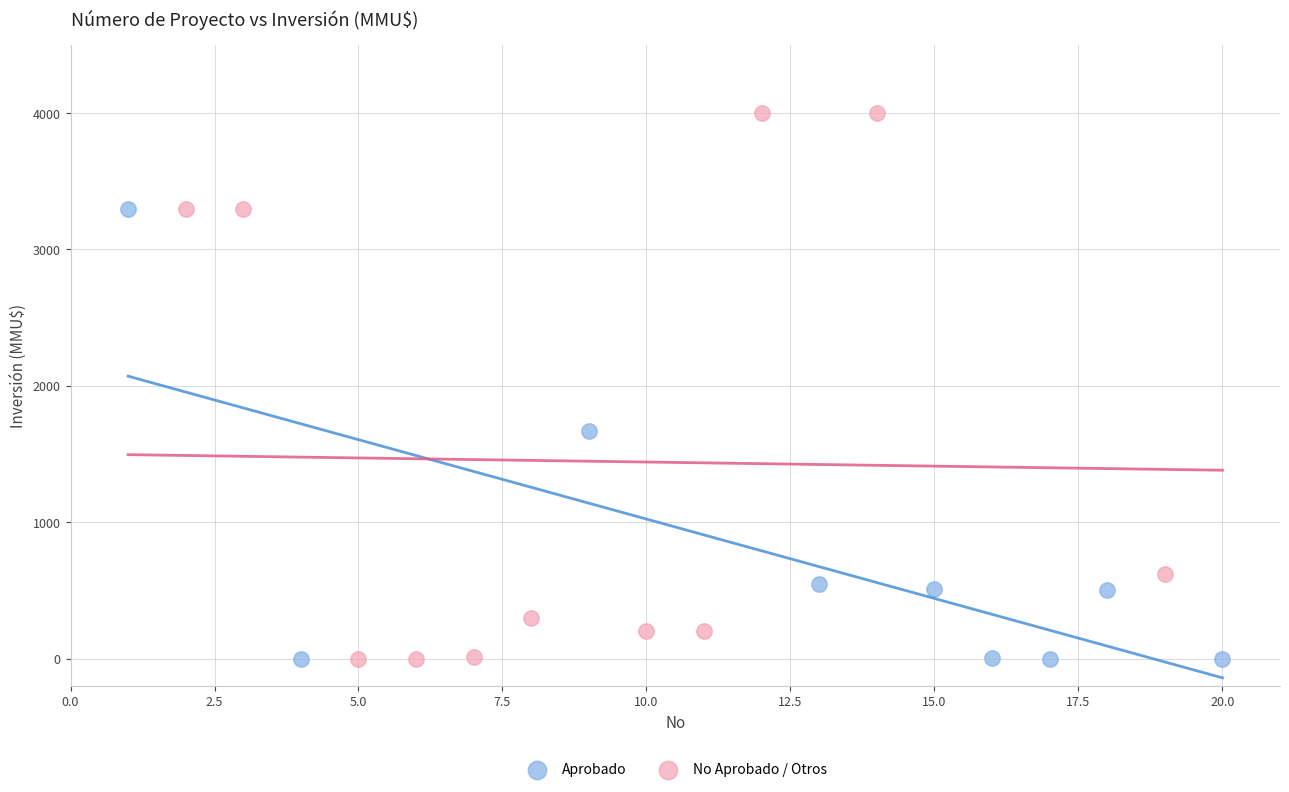

Which series reaches the maximum Y coordinate?

No Aprobado / Otros